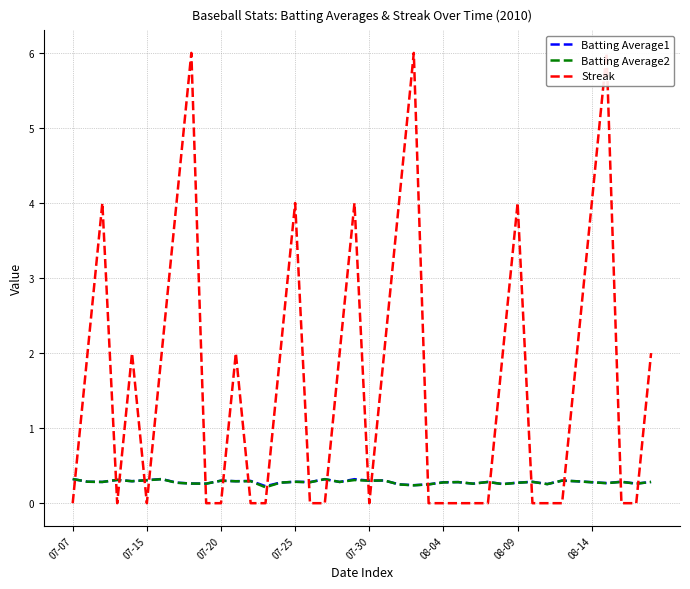

Is it true that Batting Average2 equals 0.3 at 08-09?

True